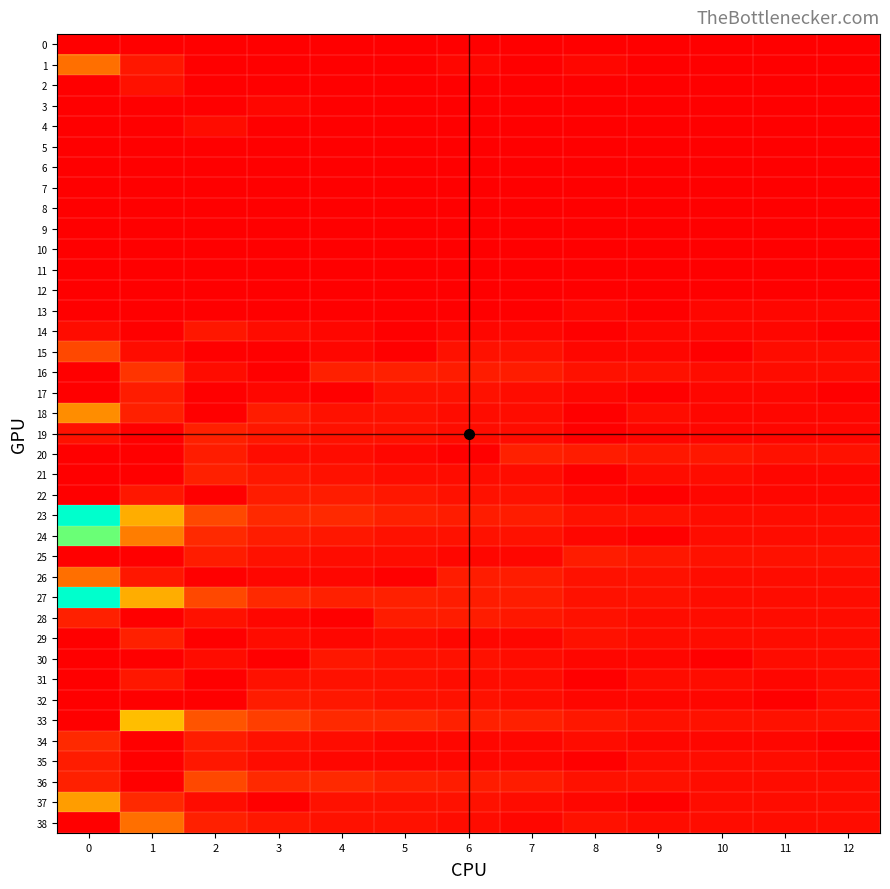

Which series has the largest range (max minus min)?

23